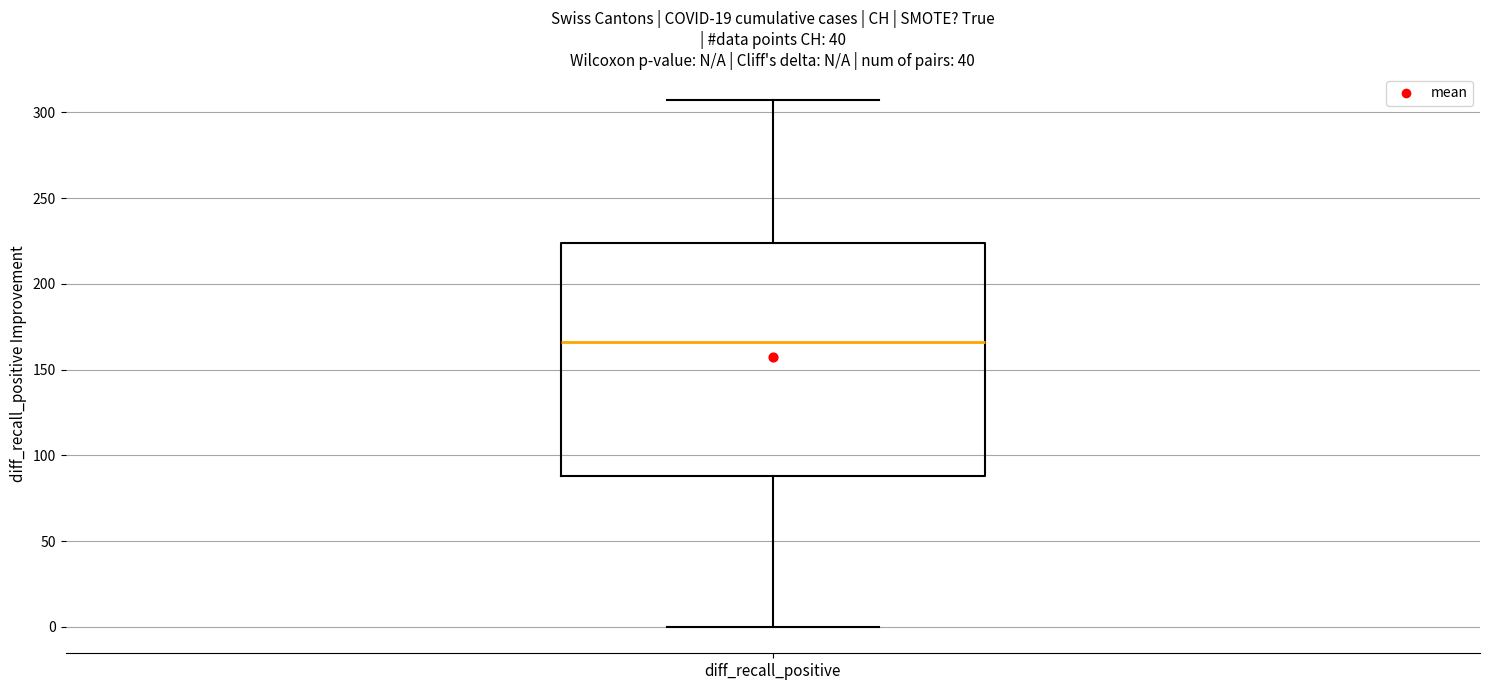

Transcribe this box plot: give where the median line is, the range the box spans, and where the two whiskers end, as read against the y-axis. The values are not printed on the chart, so give them approximately, as read against the axis.

median 165, box 90 to 225, whiskers 0 to 305